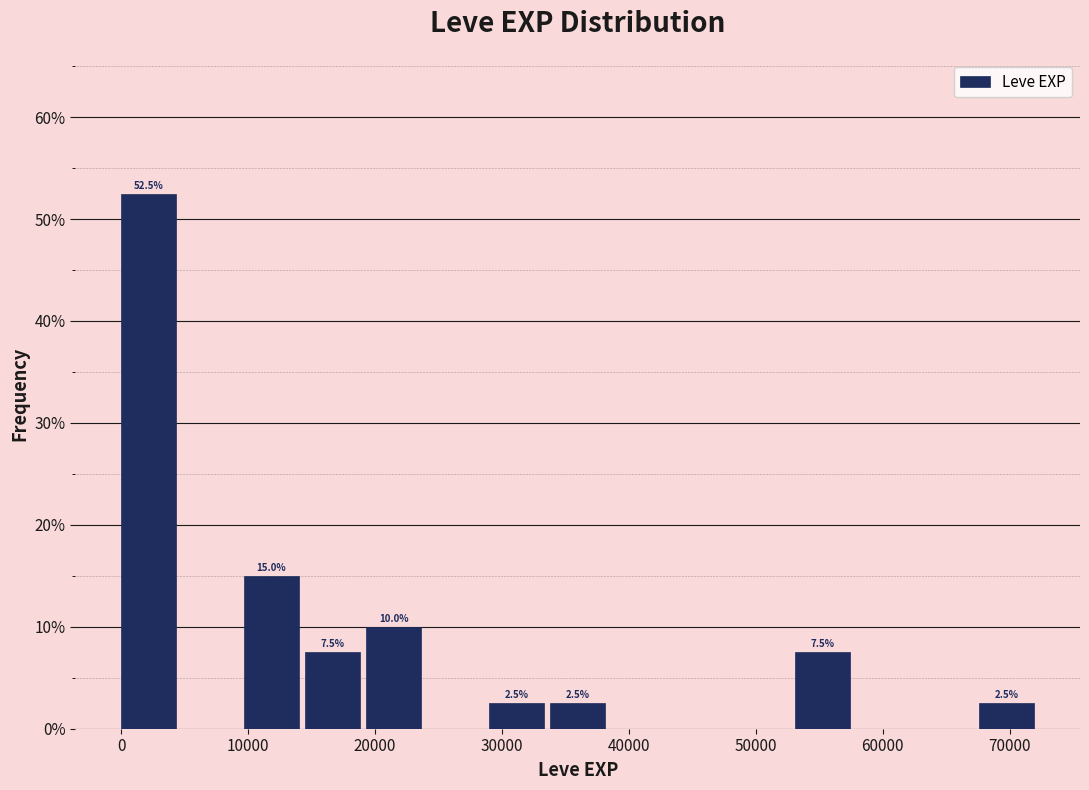

Which range on the x-axis has the tallest bar?

0 to 5000